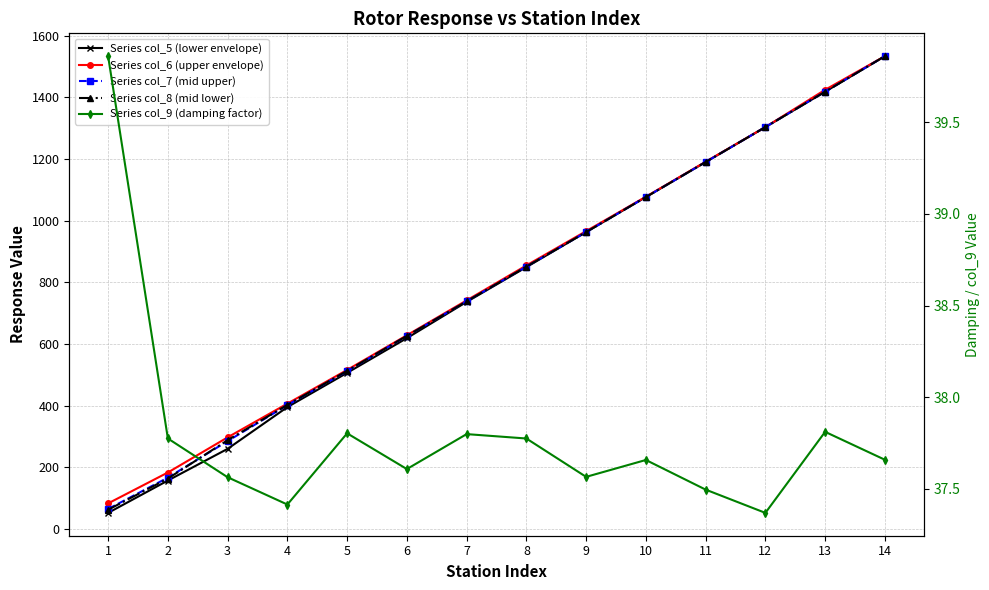

Reading right to left, transcribe all the data shown in this chart.

Series col_5 (lower envelope): 1533.2	1418.0	1303.3	1190.0	1076.5	963.0	849.4	736.7	619.2	506.7	395.7	260.4	157.8	52.9
Series col_6 (upper envelope): 1533.2	1424.2	1303.3	1191.0	1077.6	966.1	854.9	741.6	628.5	516.2	407.0	297.7	183.7	83.6
Series col_7 (mid upper): 1533.2	1418.1	1303.3	1190.0	1076.5	963.1	851.1	738.4	626.3	512.5	402.3	285.6	167.1	65.5
Series col_8 (mid lower): 1533.2	1418.0	1303.3	1190.0	1076.5	963.0	851.0	738.5	626.5	513.4	402.9	288.5	164.2	63.0
Series col_9 (damping factor): 37.7	37.8	37.4	37.5	37.7	37.6	37.8	37.8	37.6	37.8	37.4	37.6	37.8	39.9